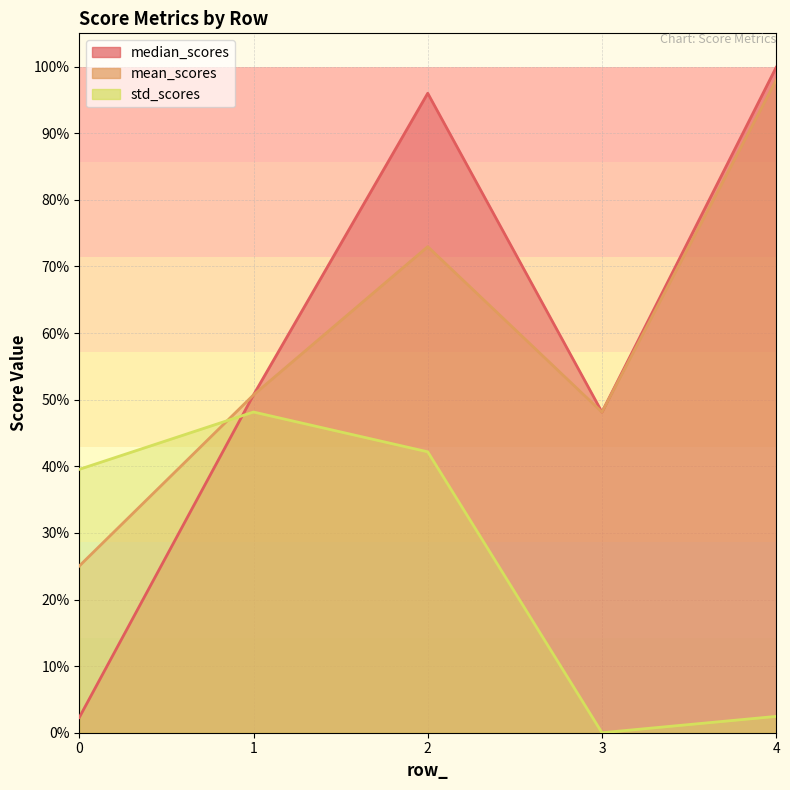

At which category does std_scores reach its first local valley?

3